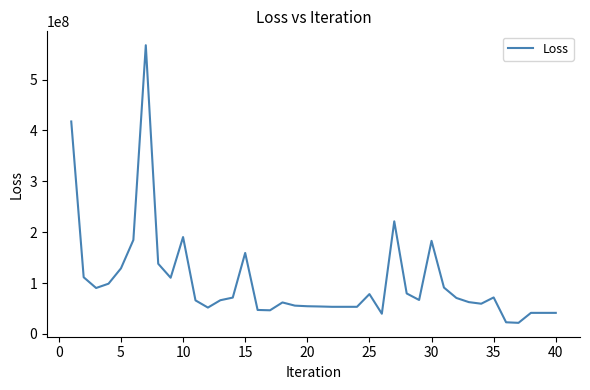

How many lines are shown in the chart?

1